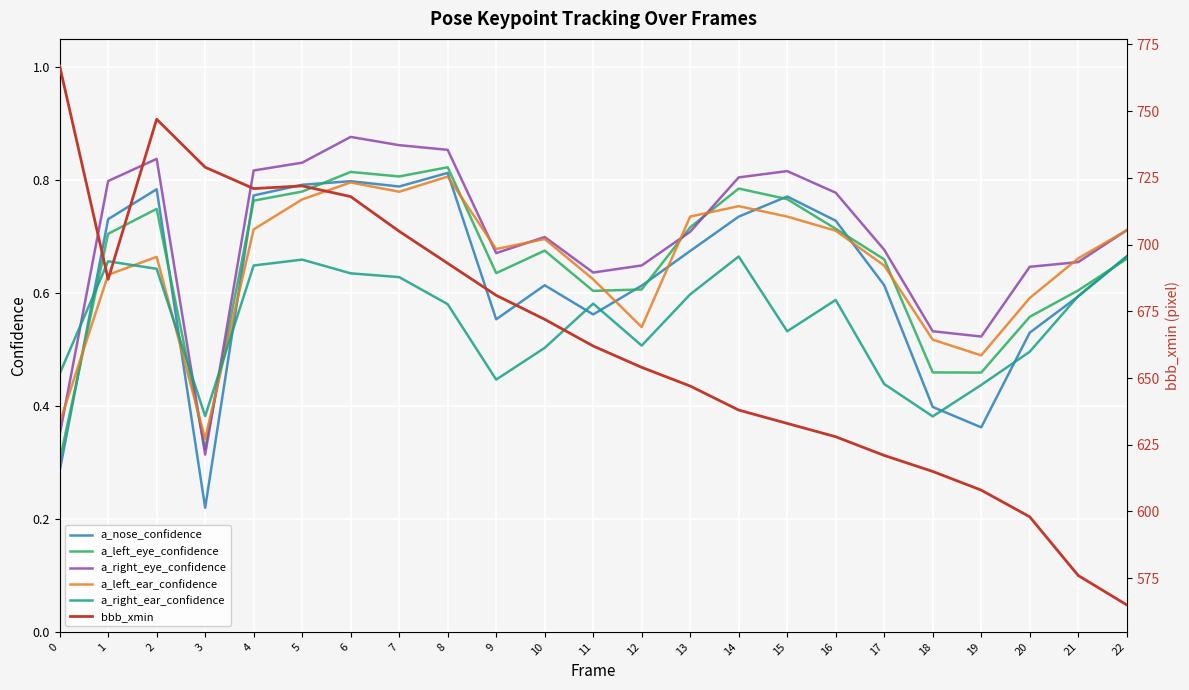

Reading right to left, transcribe all the data shown in this chart.

a_nose_confidence: 0.7	0.6	0.5	0.4	0.4	0.6	0.7	0.8	0.7	0.7	0.6	0.6	0.6	0.6	0.8	0.8	0.8	0.8	0.8	0.2	0.8	0.7	0.3
a_left_eye_confidence: 0.7	0.6	0.6	0.5	0.5	0.7	0.7	0.8	0.8	0.7	0.6	0.6	0.7	0.6	0.8	0.8	0.8	0.8	0.8	0.3	0.7	0.7	0.3
a_right_eye_confidence: 0.7	0.7	0.6	0.5	0.5	0.7	0.8	0.8	0.8	0.7	0.6	0.6	0.7	0.7	0.9	0.9	0.9	0.8	0.8	0.3	0.8	0.8	0.3
a_left_ear_confidence: 0.7	0.7	0.6	0.5	0.5	0.6	0.7	0.7	0.8	0.7	0.5	0.6	0.7	0.7	0.8	0.8	0.8	0.8	0.7	0.3	0.7	0.6	0.4
a_right_ear_confidence: 0.7	0.6	0.5	0.4	0.4	0.4	0.6	0.5	0.7	0.6	0.5	0.6	0.5	0.4	0.6	0.6	0.6	0.7	0.6	0.4	0.6	0.7	0.5
bbb_xmin: 565.0	576.0	598.0	608.0	615.0	621.0	628.0	633.0	638.0	647.0	654.0	662.0	672.0	681.0	693.0	705.0	718.0	722.0	721.0	729.0	747.0	687.0	767.0